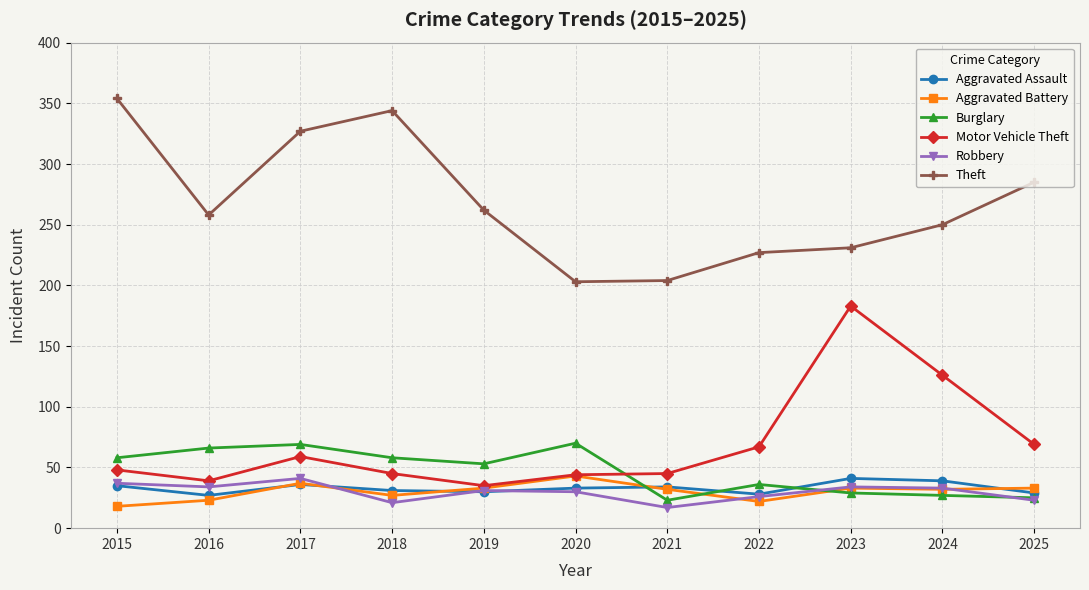

At which label does Theft reach its peak?

2015